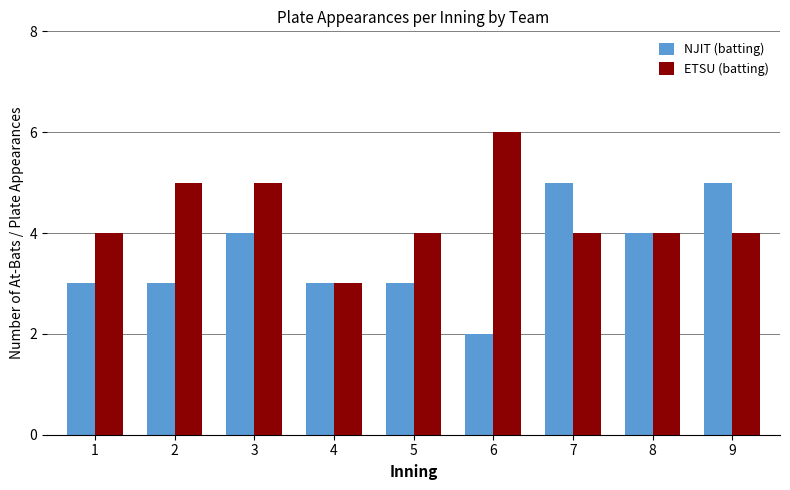

Reading right to left, extract all data points from this chart.

NJIT (batting): 9=5	8=4	7=5	6=2	5=3	4=3	3=4	2=3	1=3
ETSU (batting): 9=4	8=4	7=4	6=6	5=4	4=3	3=5	2=5	1=4